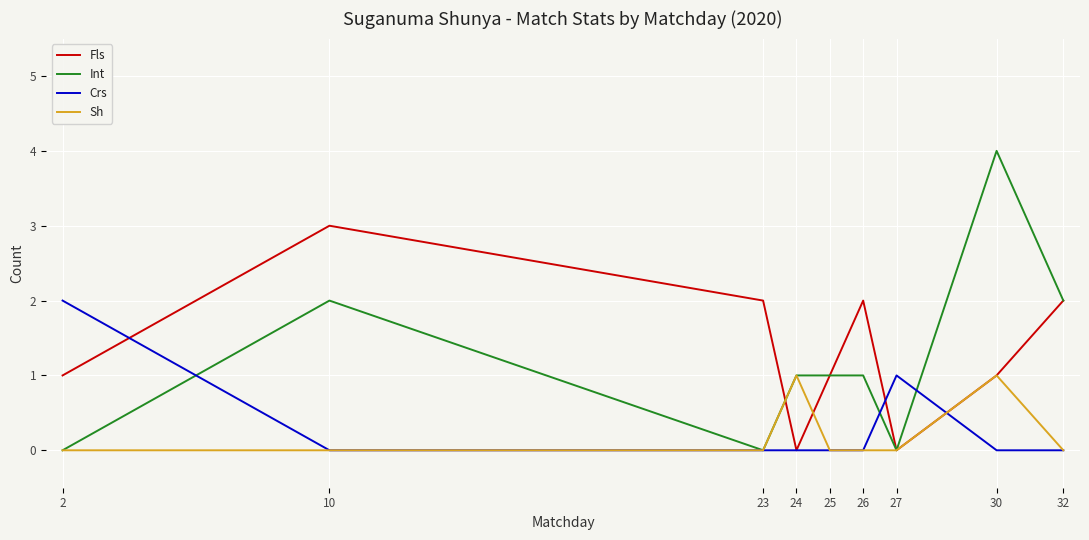

The Fls series shows 2 at 23. True or false?

True